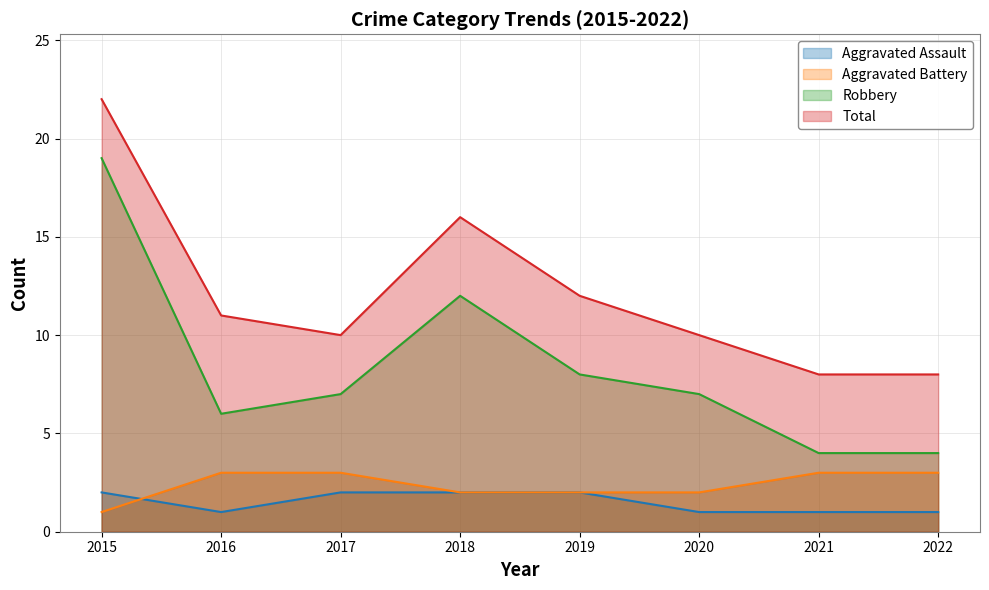

Which category has the lowest value across all series?

2016